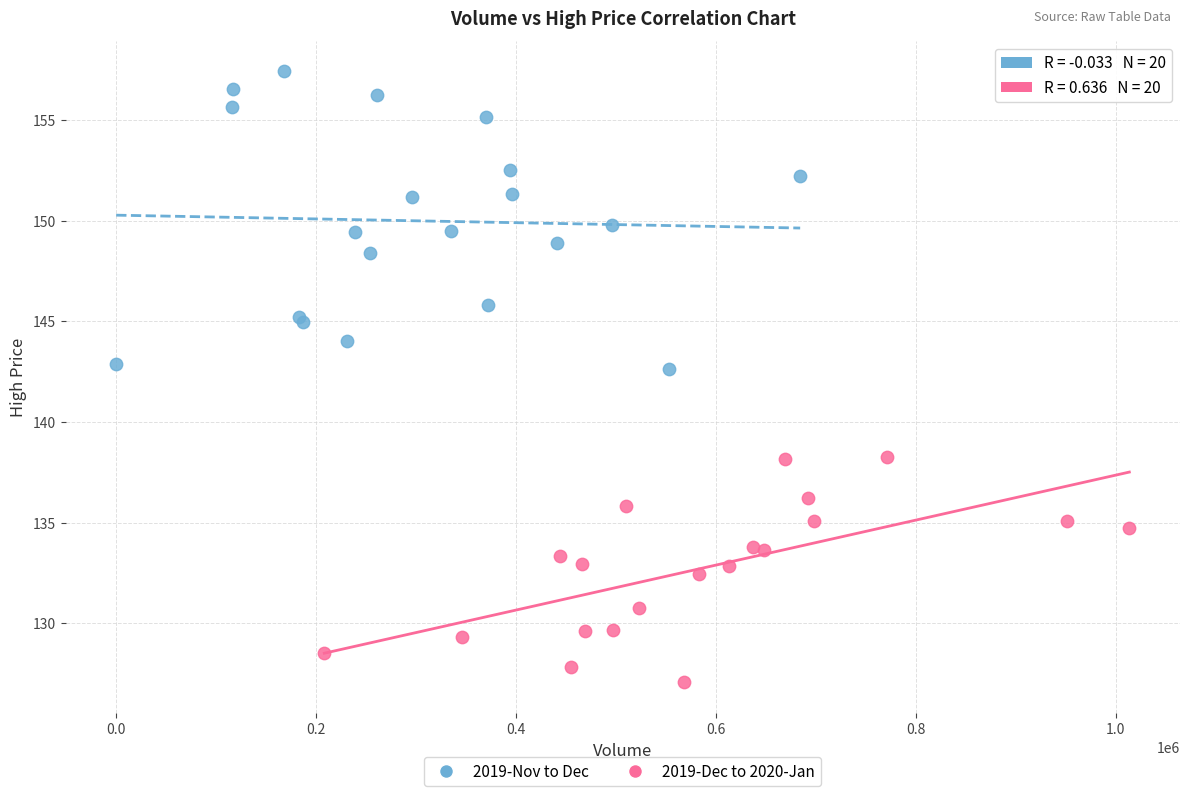

Which series has the largest Y range (max minus min)?

2019-Nov to Dec